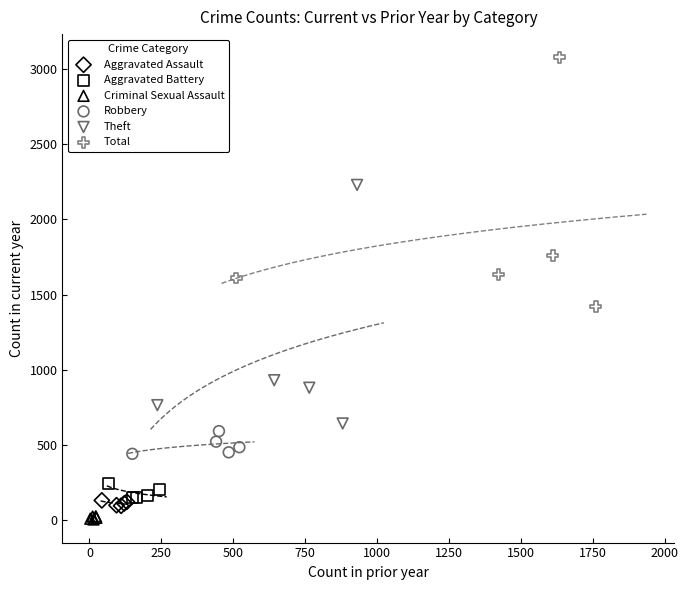

What are all the series names shown in the legend?

Aggravated Assault, Aggravated Battery, Criminal Sexual Assault, Robbery, Theft, Total